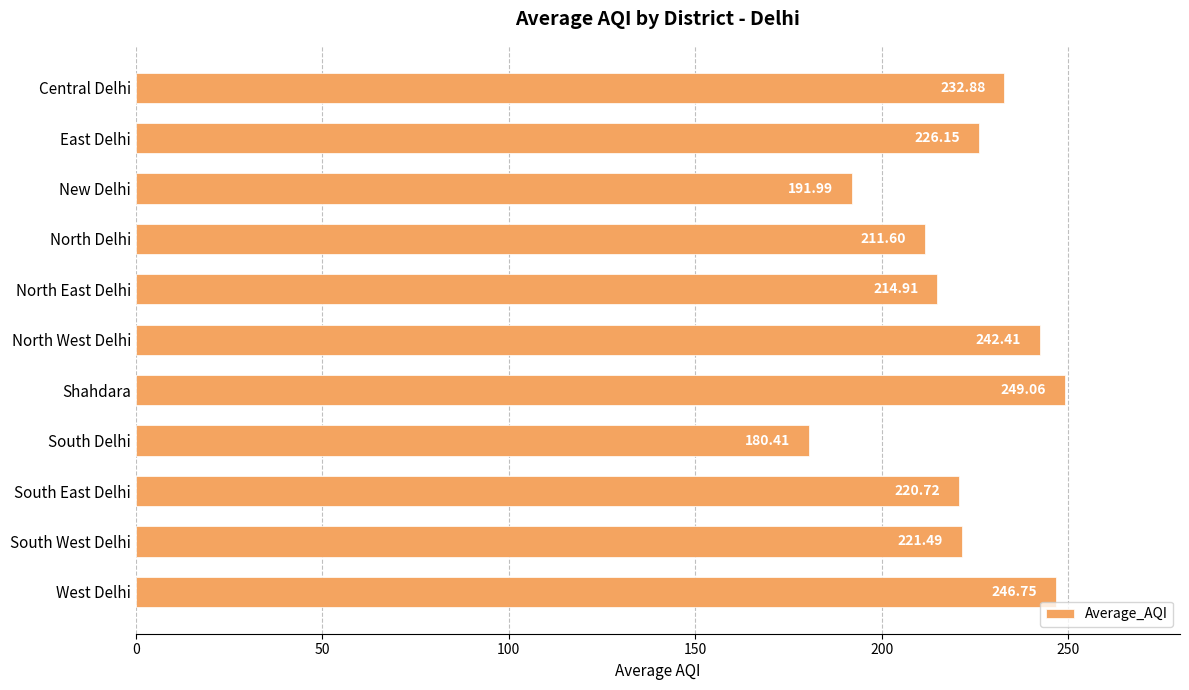

List the labels in order of value, smallest first.

South Delhi, New Delhi, North Delhi, North East Delhi, South East Delhi, South West Delhi, East Delhi, Central Delhi, North West Delhi, West Delhi, Shahdara